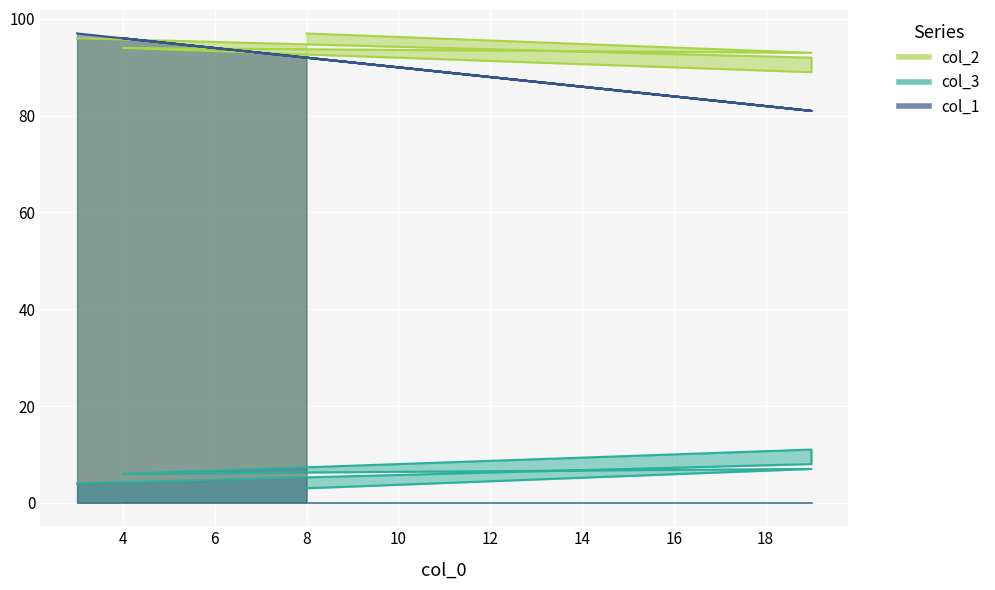

Rank the categories by col_1 value from lowest to highest.

19, 19, 19, 8, 4, 3